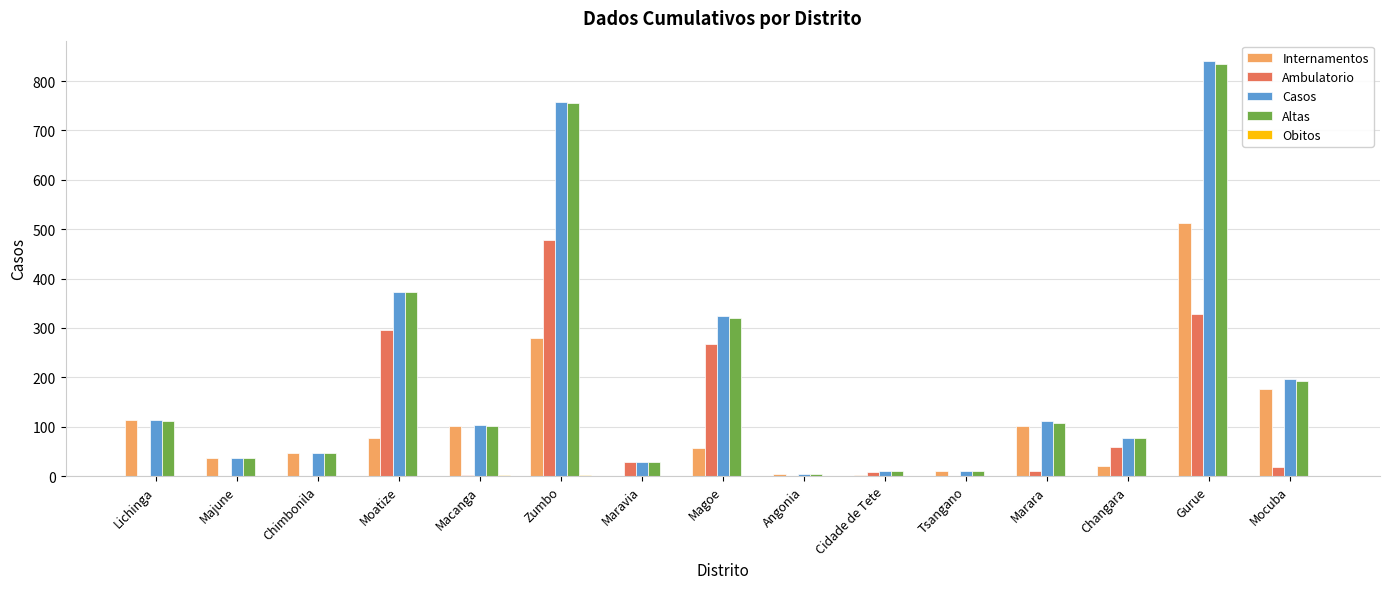

What is the sum of all Casos values?

3035